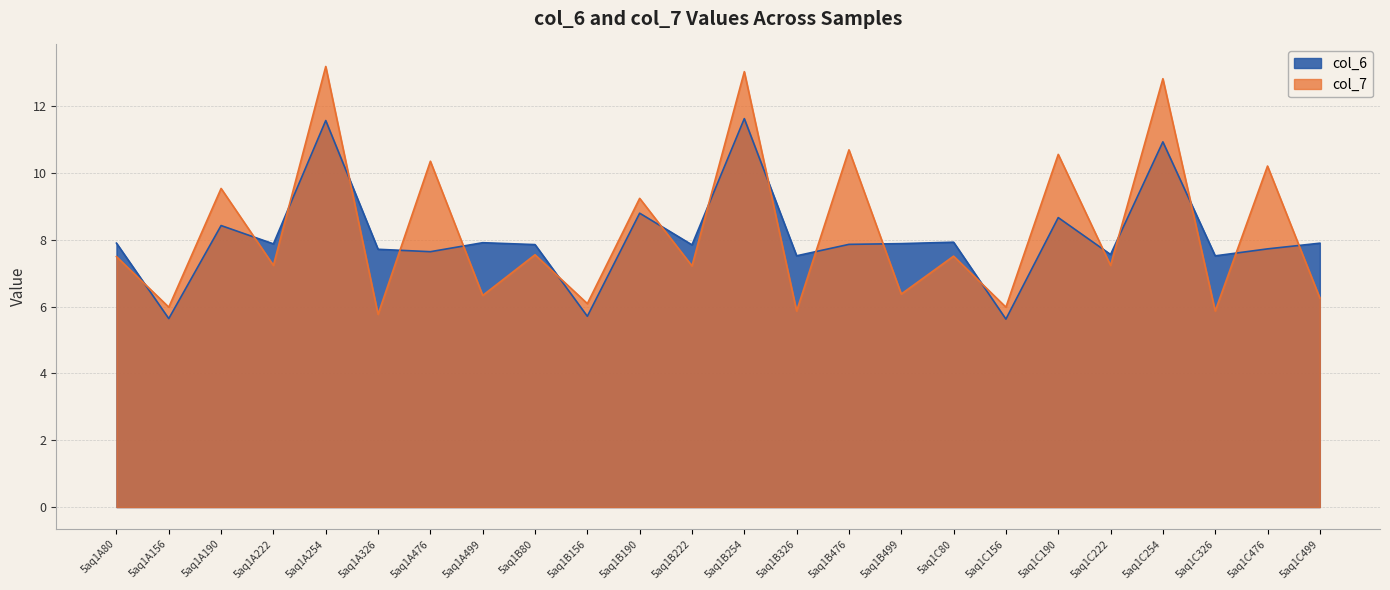

What is the label of the 10th point from the left?

5aq1B156